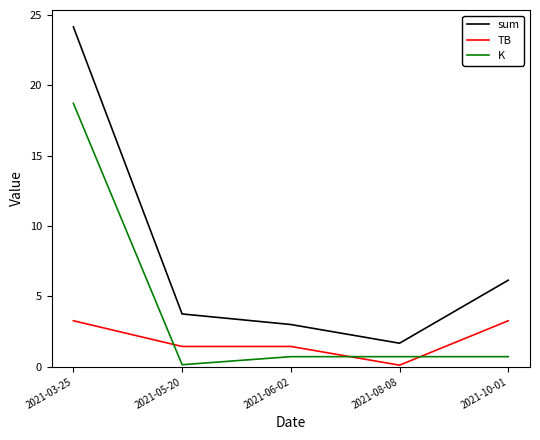

Is this an area chart (filled region under the line)?

No